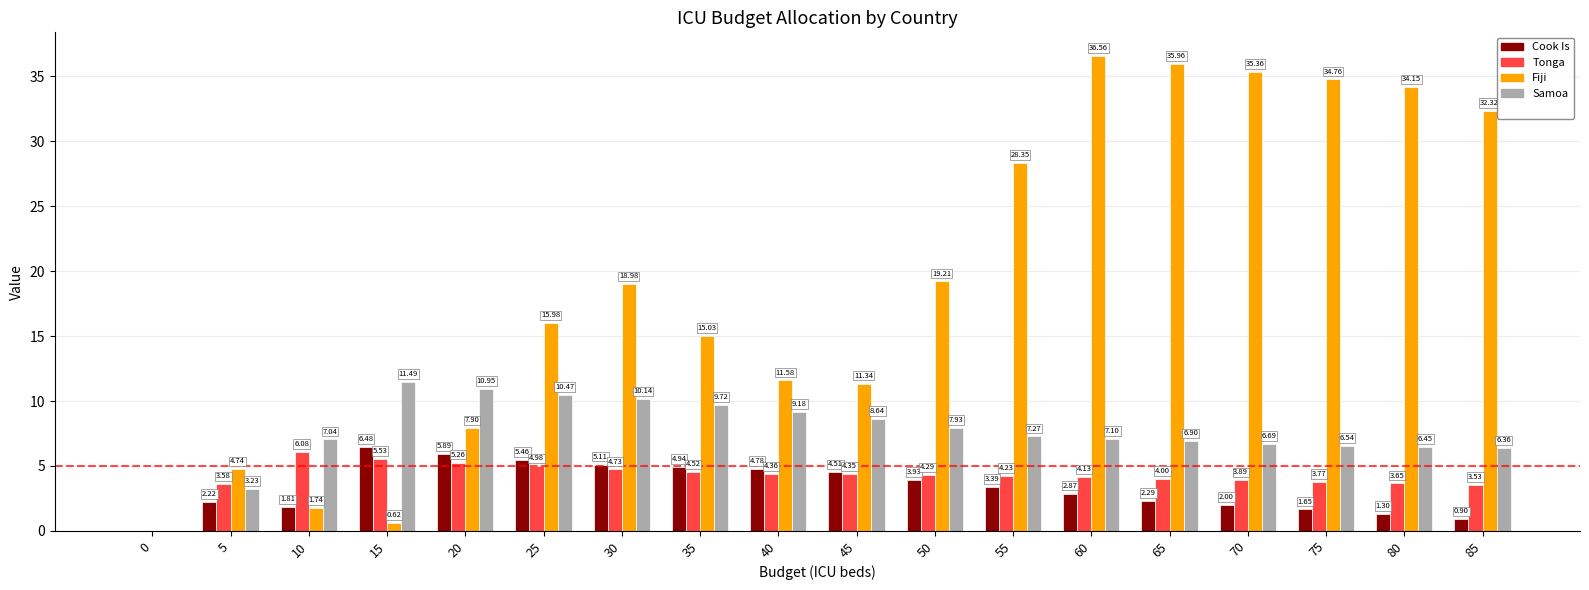

Is the value of Cook Is at 10 greater than the value of Tonga at 10?

No